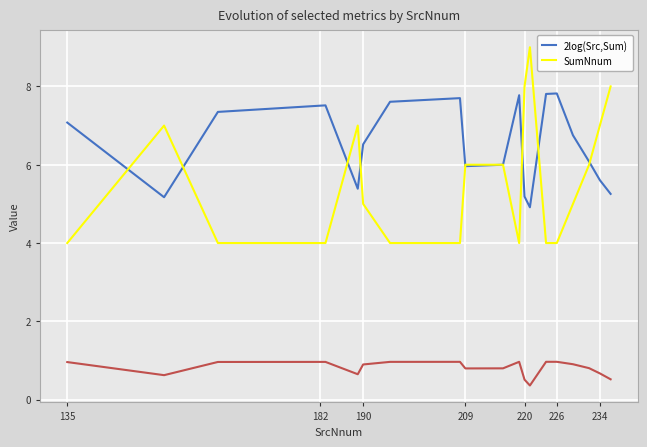

True or false: 2log(Src,Sum) has a value of 7.1 at 135.

True